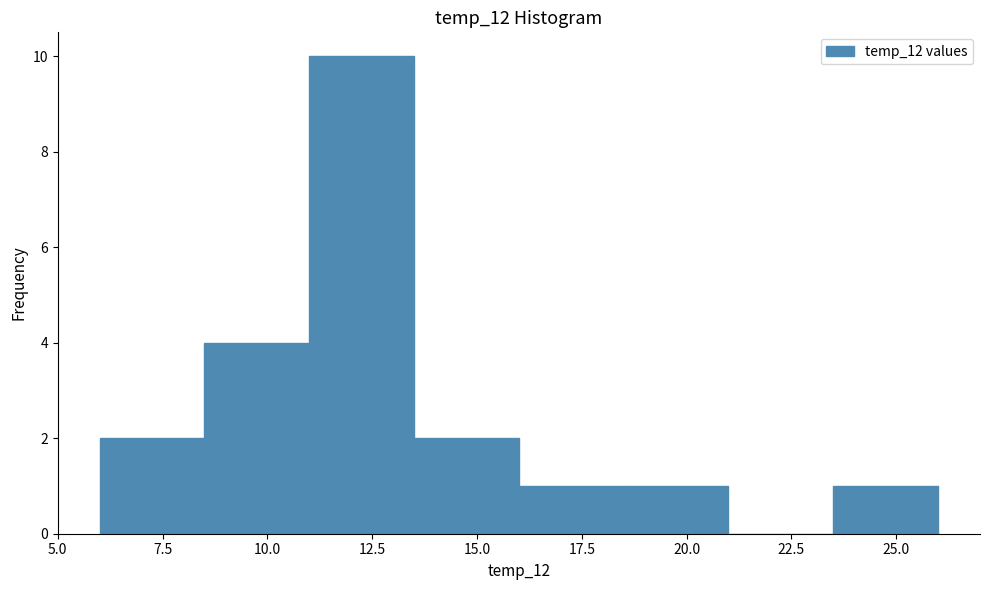

Reading left to right, list every bar in this chart as the range it spans on the x-axis followed by its height. The values are not printed on the chart, so give them approximately, as read against the axis.

6.0 to 8.5: 2
8.5 to 11.0: 4
11.0 to 13.5: 10
13.5 to 16.0: 2
16.0 to 18.5: 1
18.5 to 21.0: 1
21.0 to 23.5: 0
23.5 to 26.0: 1